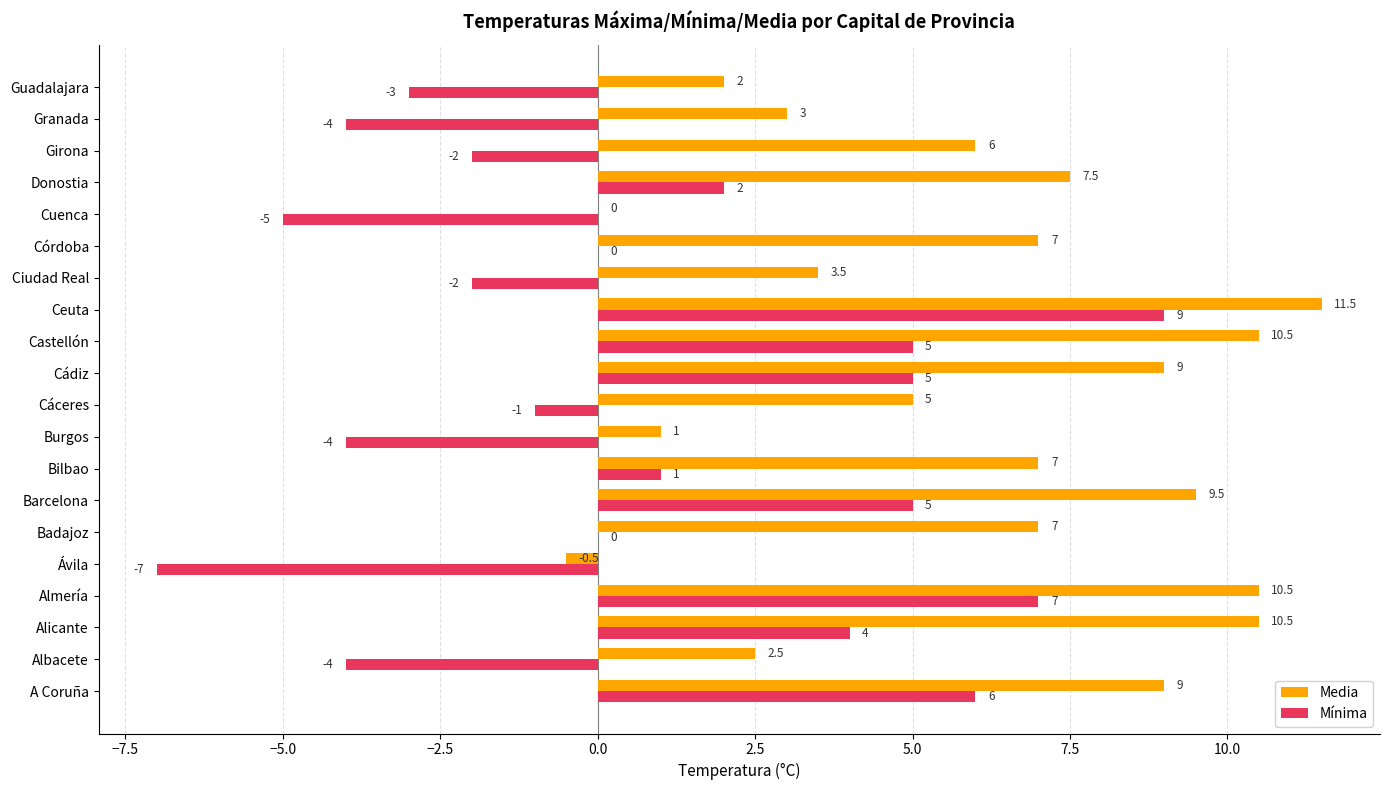

What are all the series names shown in the legend?

Media, Mínima